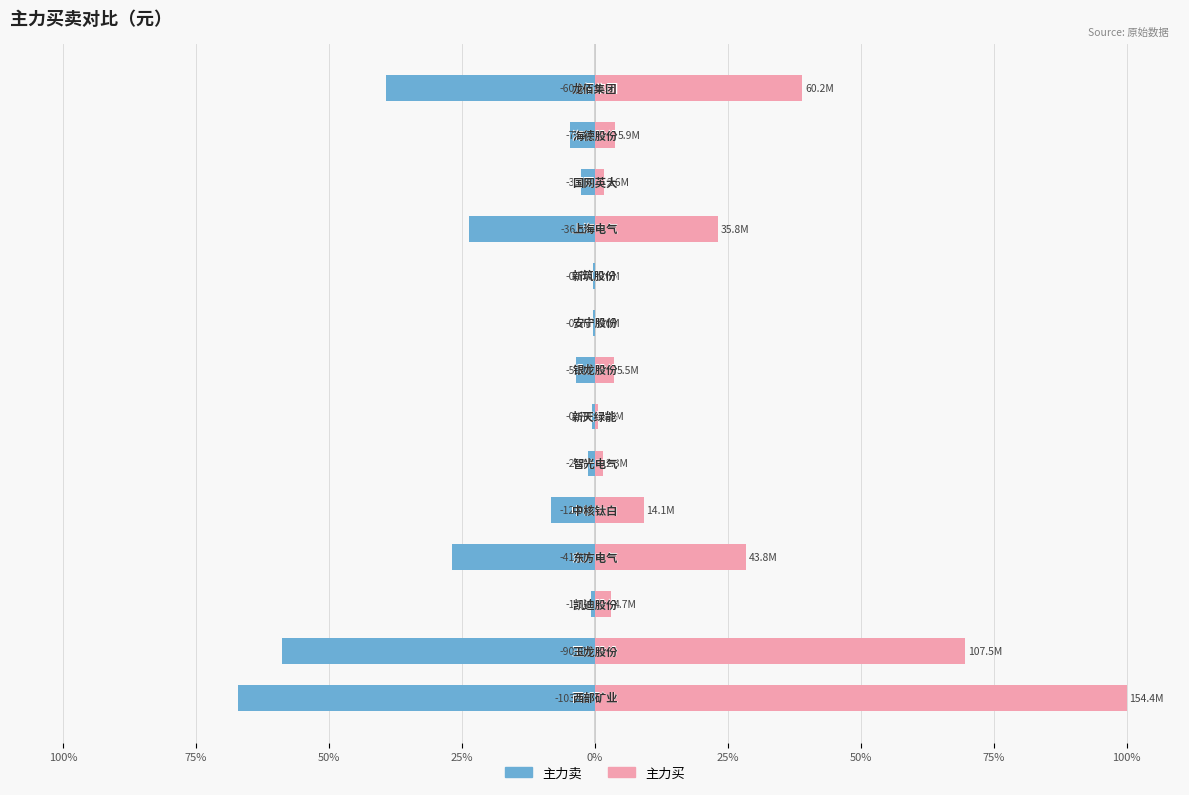

What is the maximum value for 主力卖?

-0.3